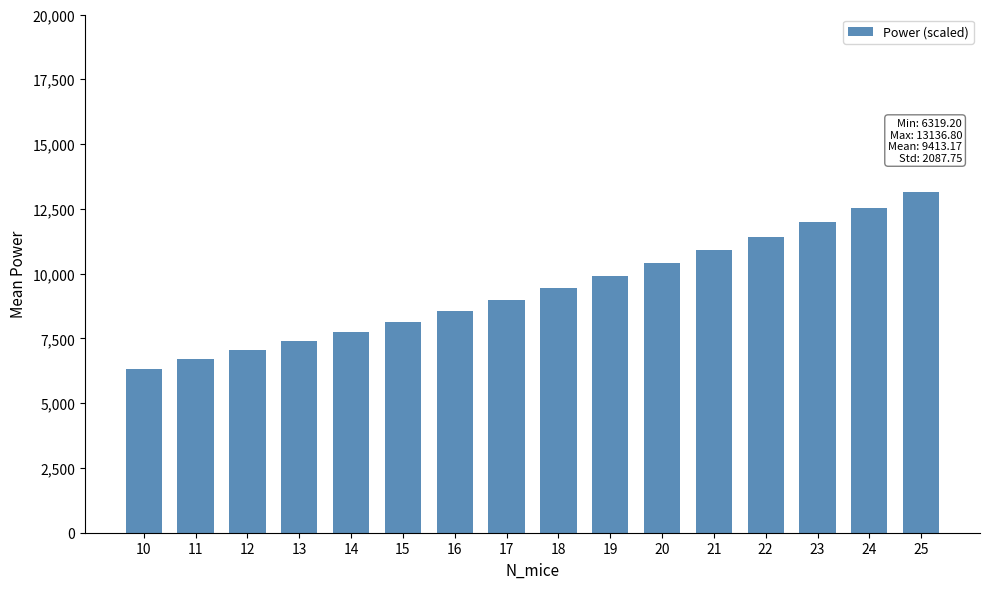

True or false: the data shows 11432.0 at 22.

True